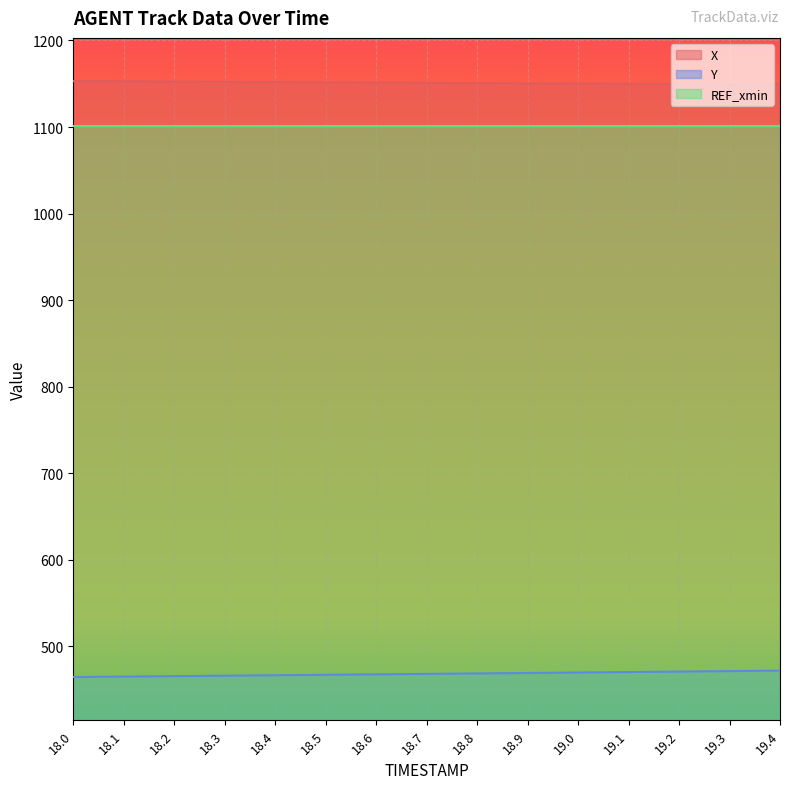

What is the average value of the Y series?

467.9